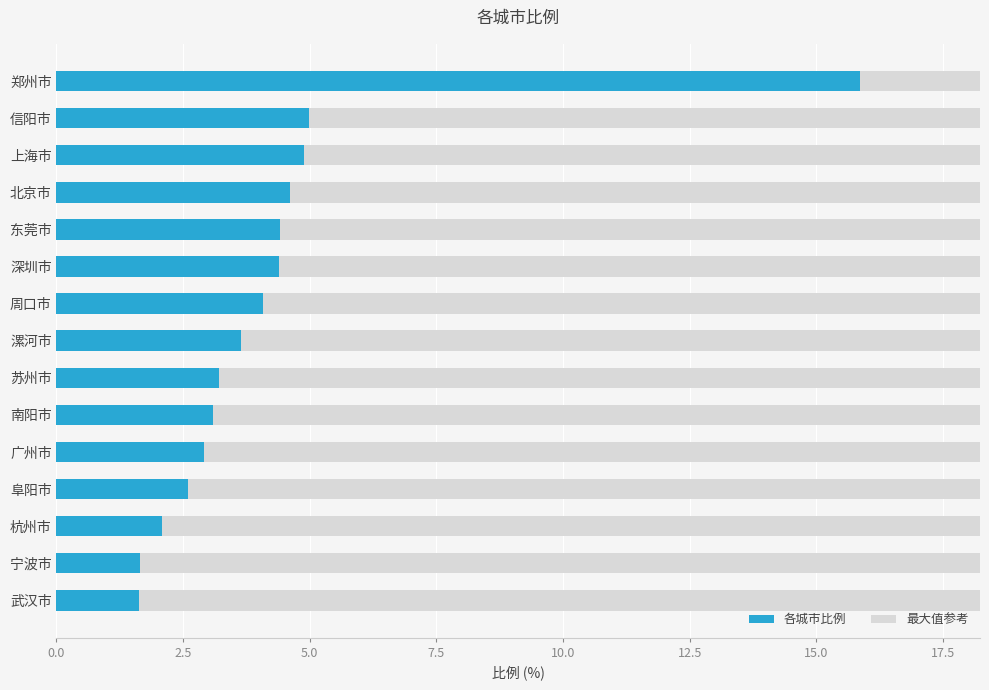

The value at 宁波市 is 1.6. True or false?

True